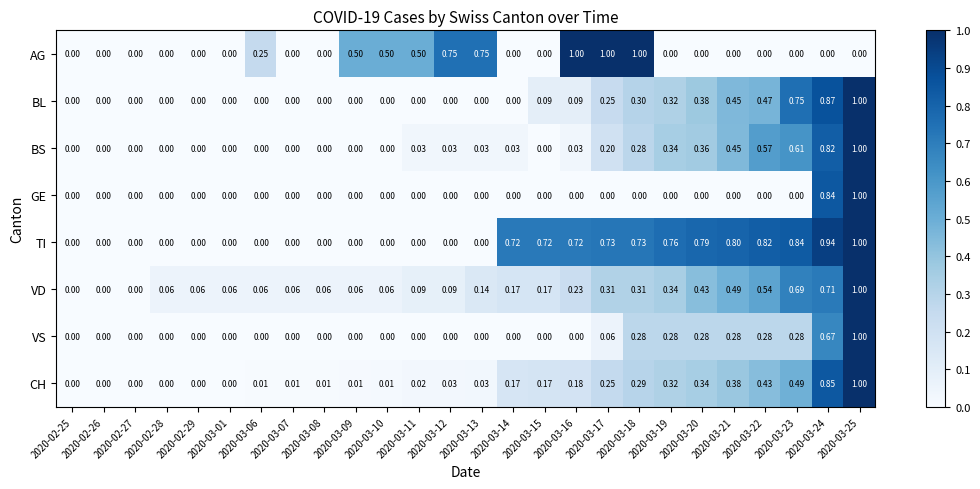

Which series has the largest total across all categories?

TI